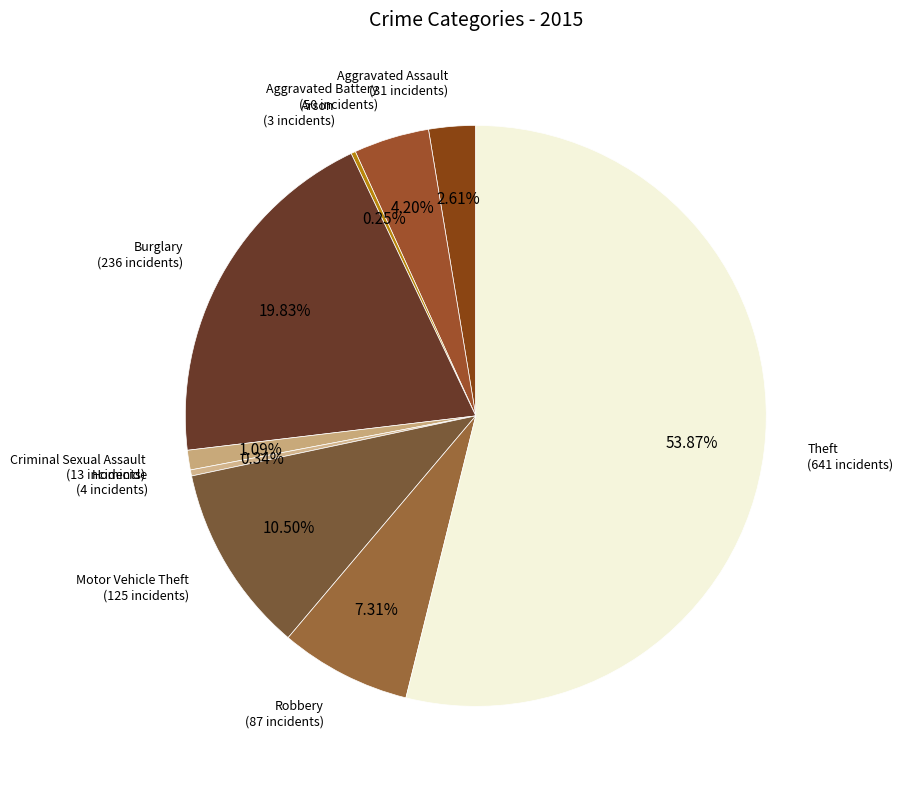

How many segments does this pie chart have?

9